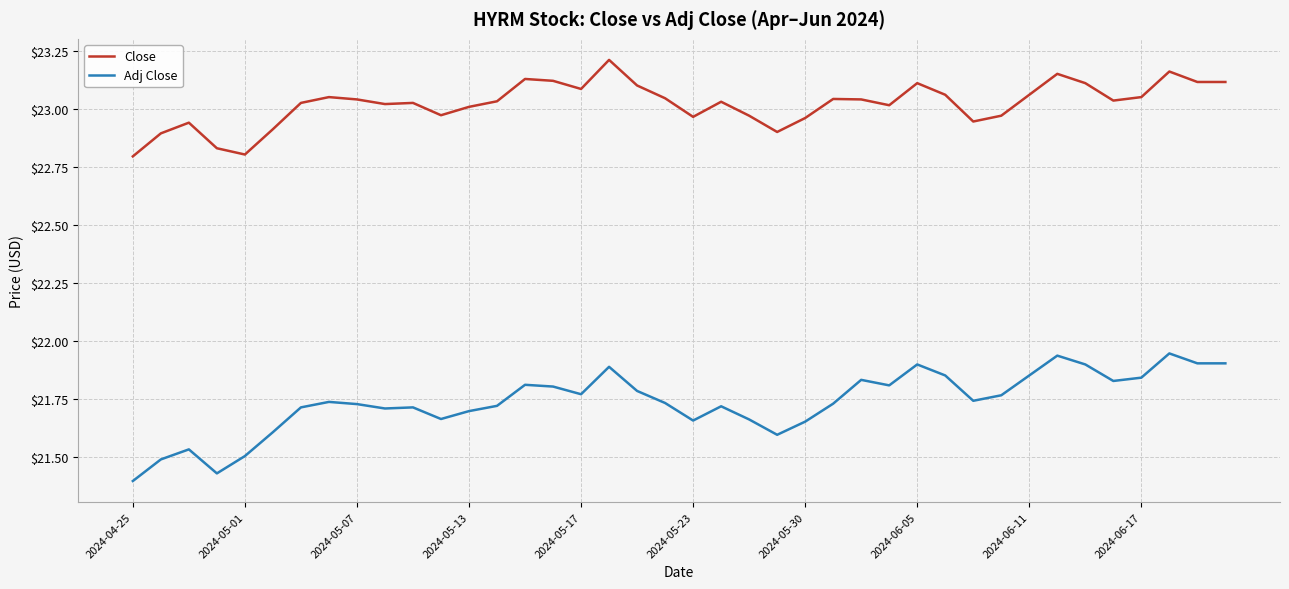

True or false: Adj Close and Close cross at least once.

False